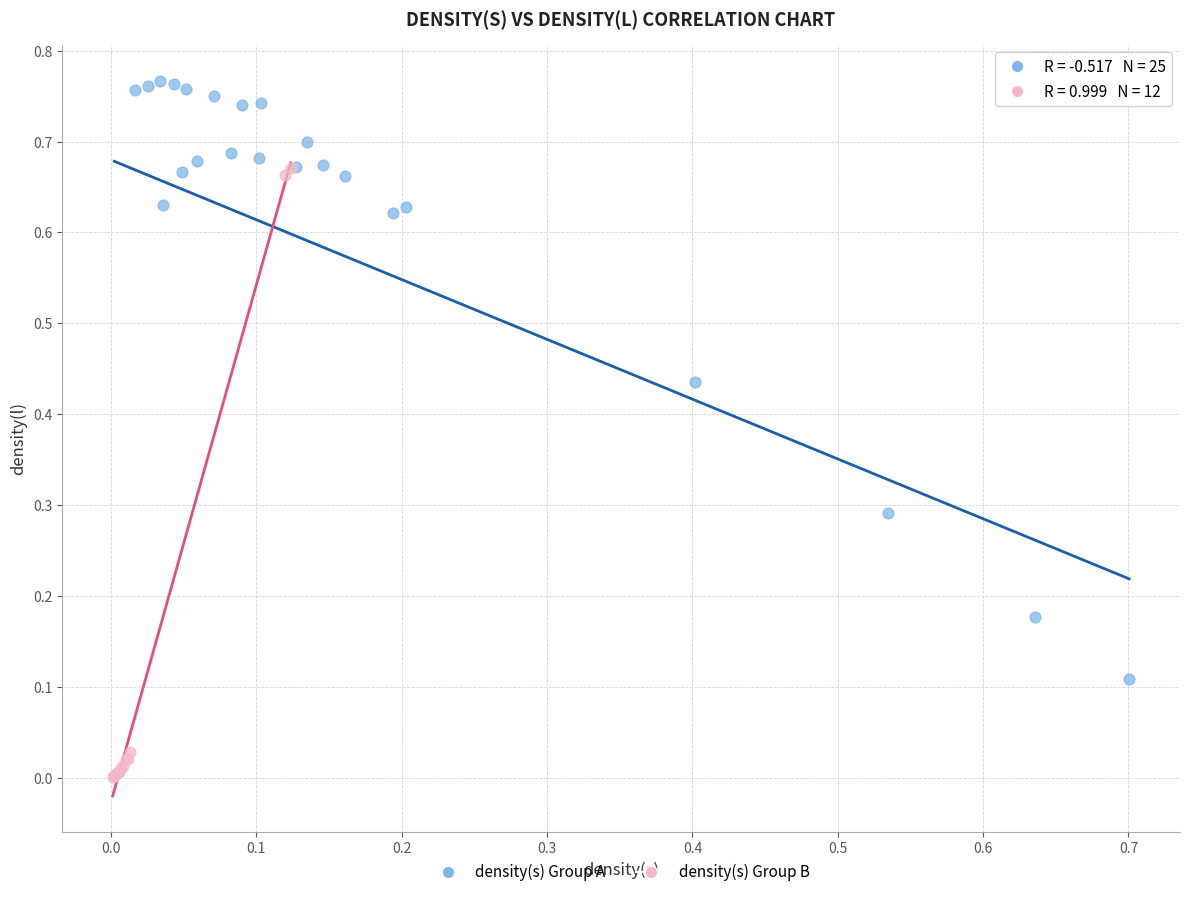

Which series contains the highest Y value?

density(s) Group A